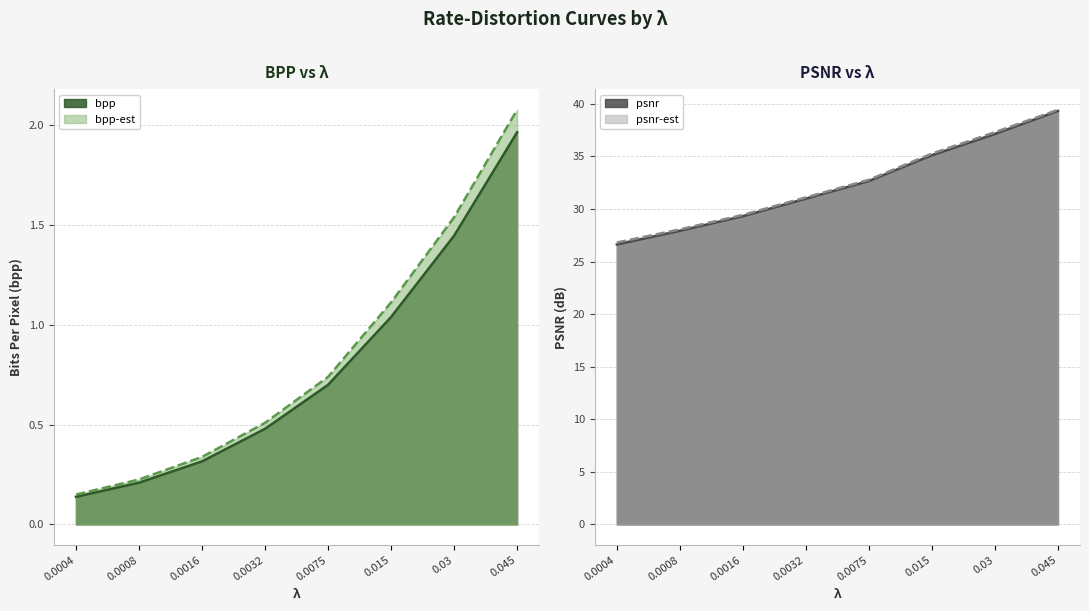

Count the number of data series in this chart.

4